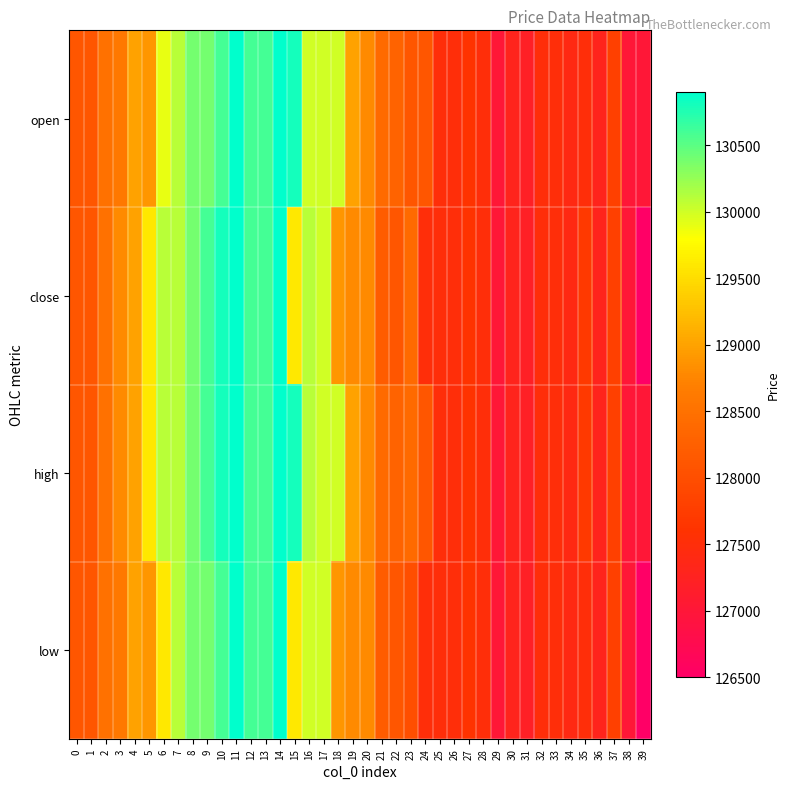

How many series are shown in this chart?

4